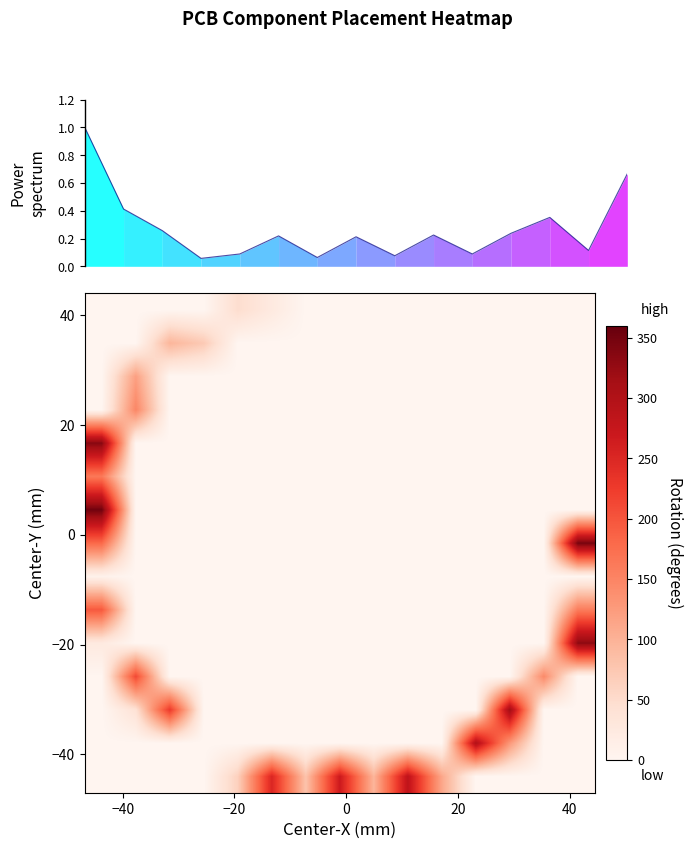

At how many categories does at least one series exceed 51?

15